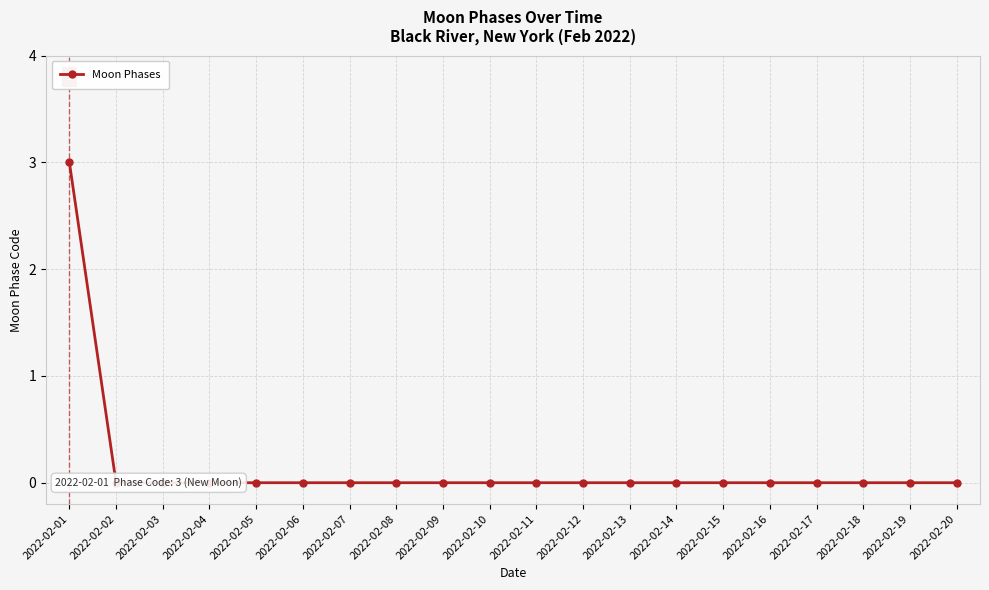

Reading left to right, list all the values displayed in this chart.

3	0	0	0	0	0	0	0	0	0	0	0	0	0	0	0	0	0	0	0